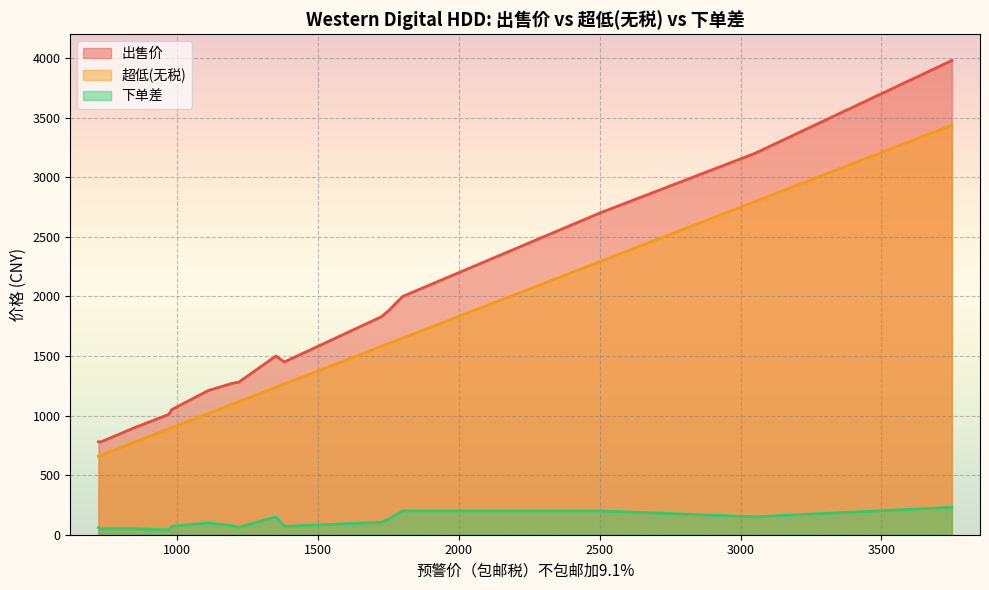

True or false: 下单差 and 出售价 intersect in this chart.

False